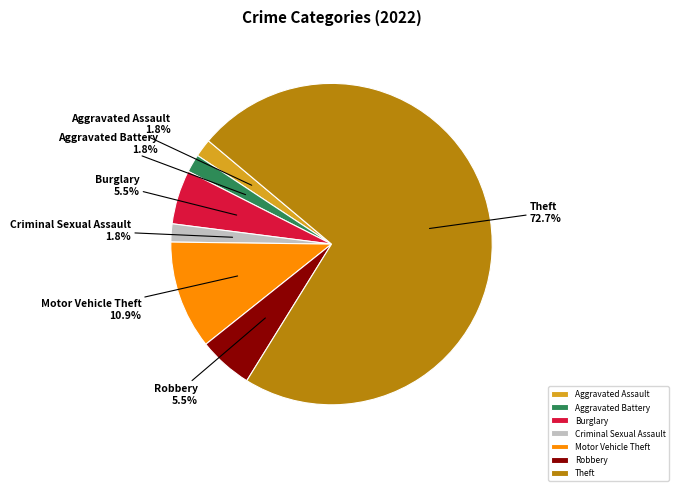

True or false: Aggravated Battery accounts for 9% of the total.

False